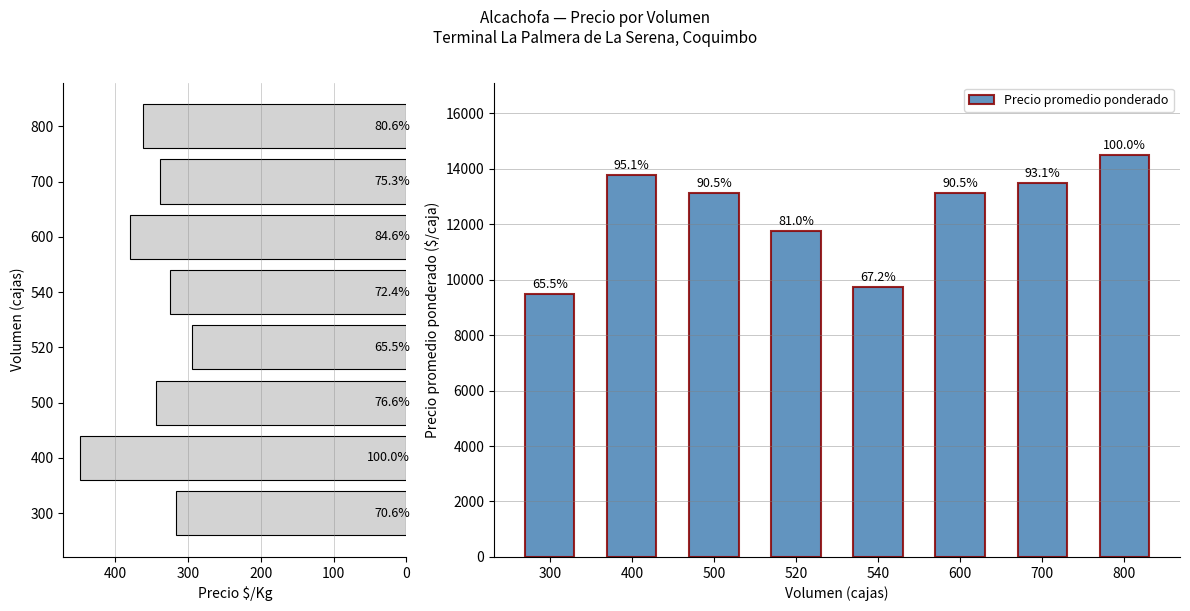

The value of Precio $/Kg at 600 is 246. True or false?

False